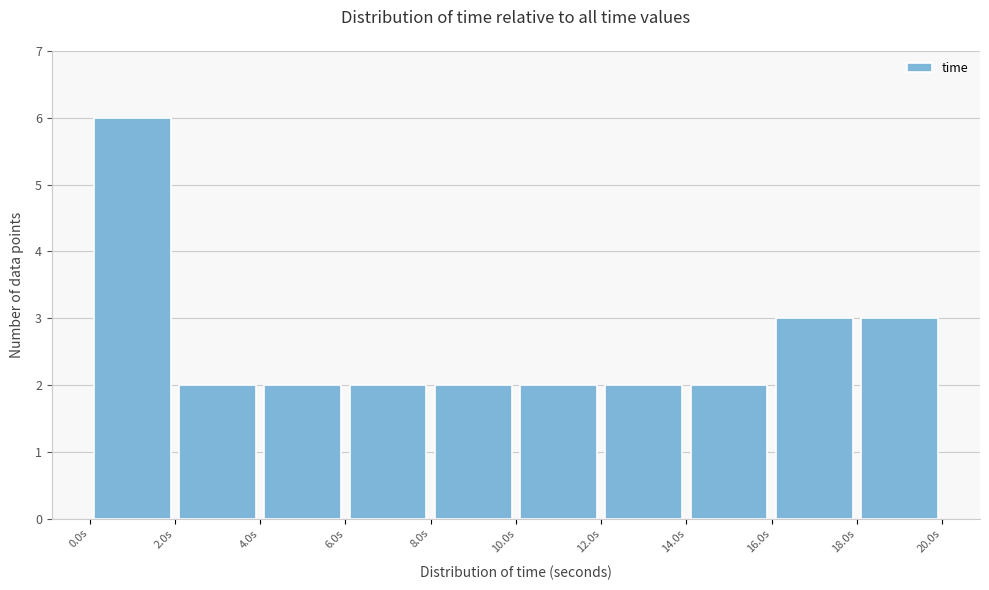

Reading left to right, list every bar in this chart as the range it spans on the x-axis followed by its height. Neither the bar edges nor the heights are printed on the chart, so give them approximately, as read against the axes.

0 to 2: 6
2 to 4: 2
4 to 6: 2
6 to 8: 2
8 to 10: 2
10 to 12: 2
12 to 14: 2
14 to 16: 2
16 to 18: 3
18 to 20: 3